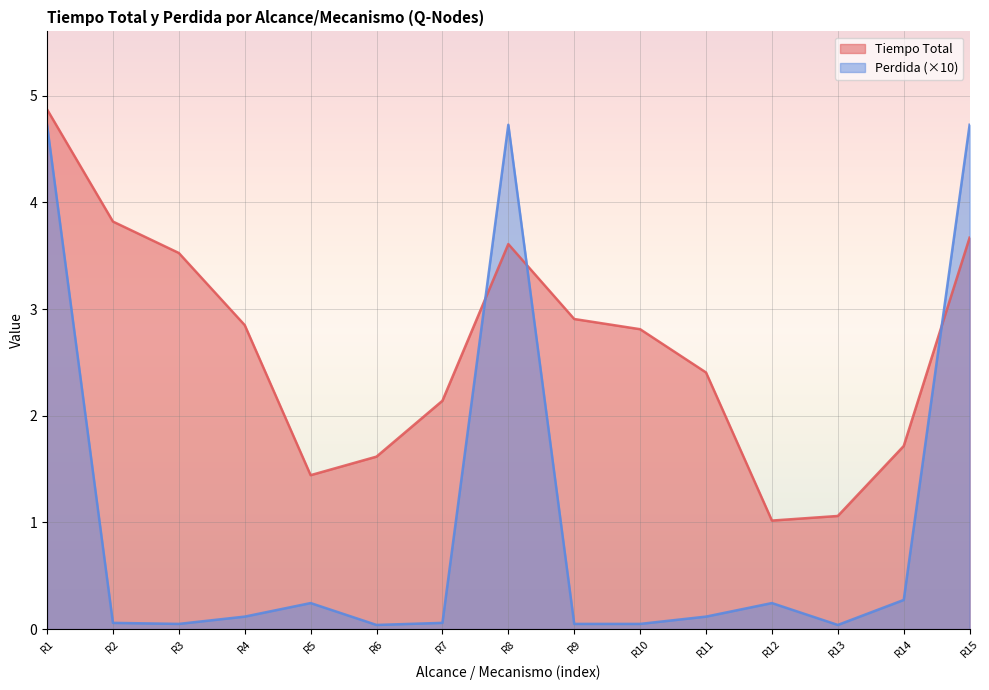

Where does the Tiempo Total series first go above 2?

R1